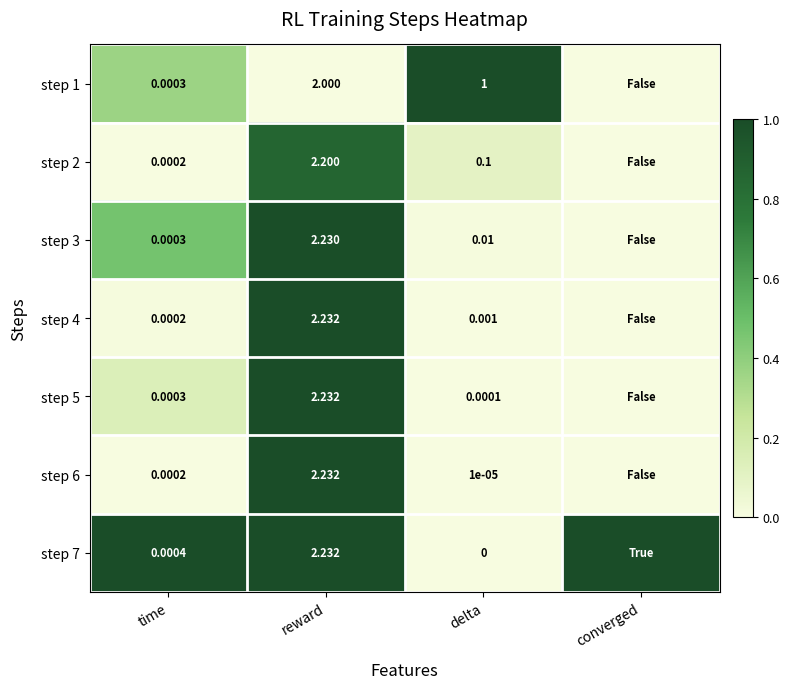

Count the number of data series in this chart.

7